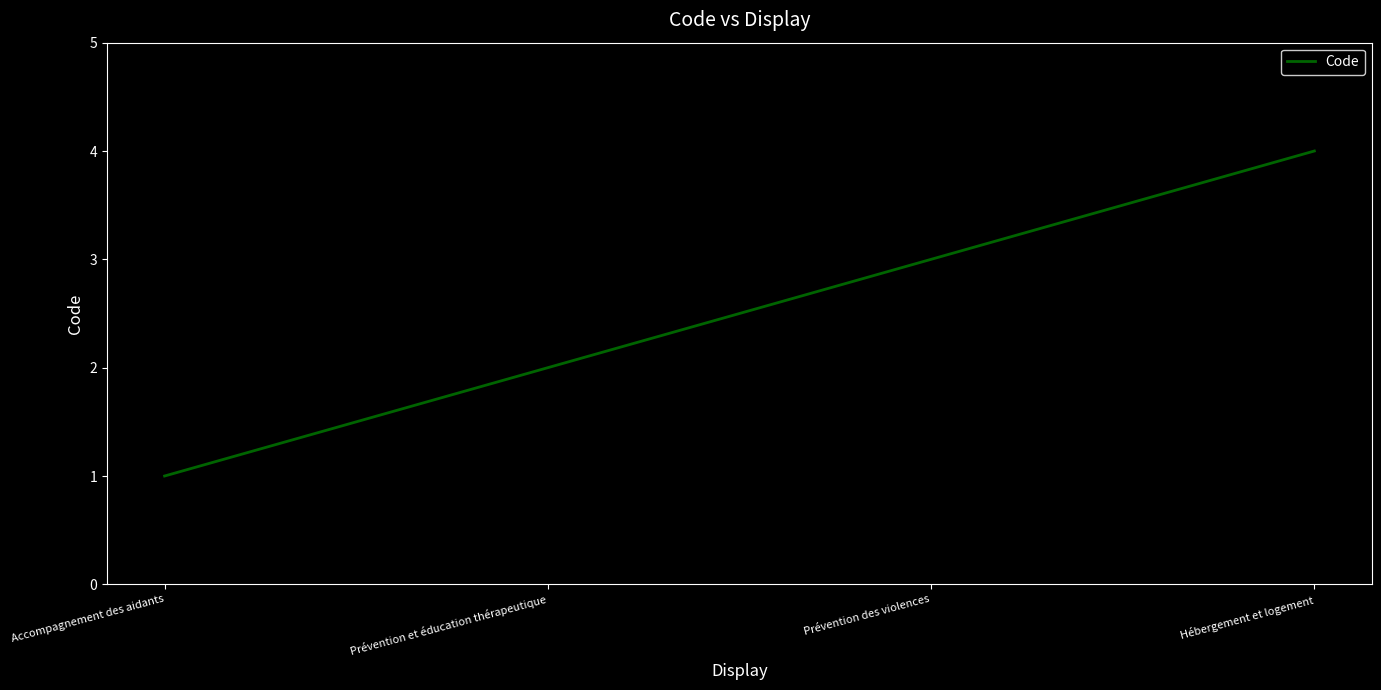

What is the ratio of the value at Prévention et éducation thérapeutique to the value at Accompagnement des aidants?

2.0